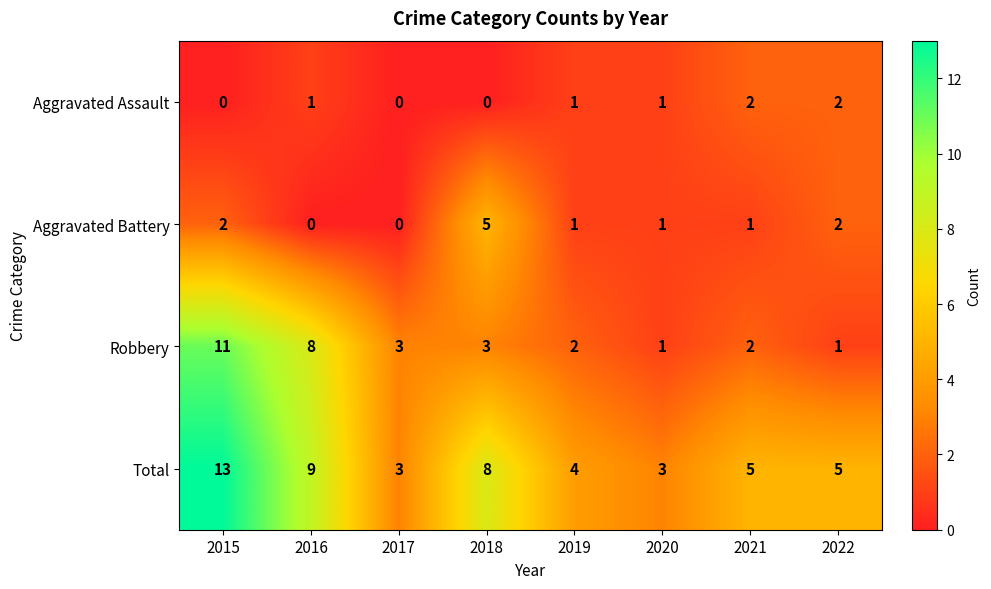

True or false: Total has a value of 3 at 2022.

False